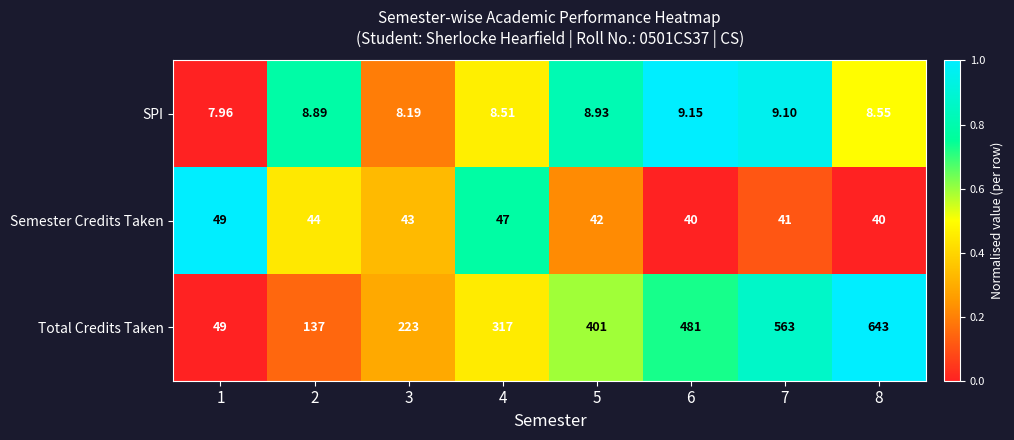

What is the total value across all series at 1?

106.0